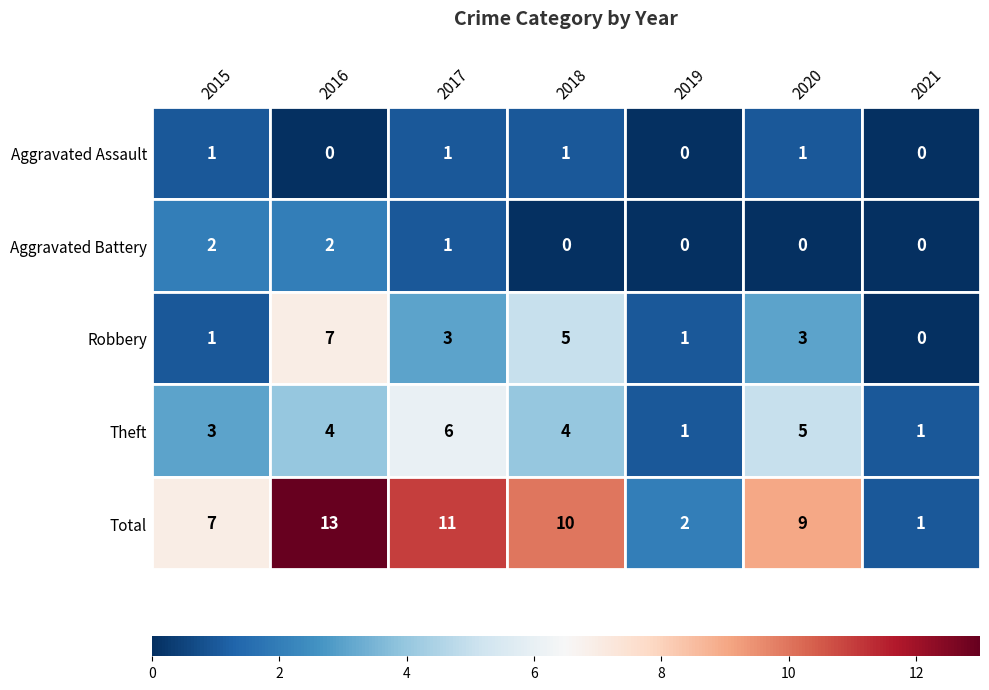

Reading left to right, what are all the values shown in this chart?

Aggravated Assault: 1	0	1	1	0	1	0
Aggravated Battery: 2	2	1	0	0	0	0
Robbery: 1	7	3	5	1	3	0
Theft: 3	4	6	4	1	5	1
Total: 7	13	11	10	2	9	1